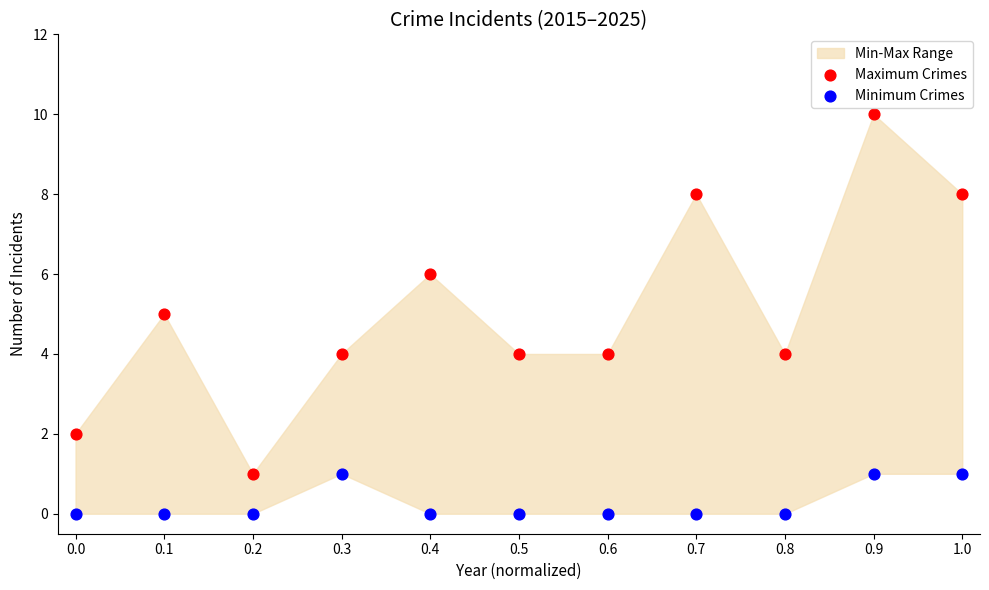

Which series reaches the maximum Y coordinate?

Maximum Crimes